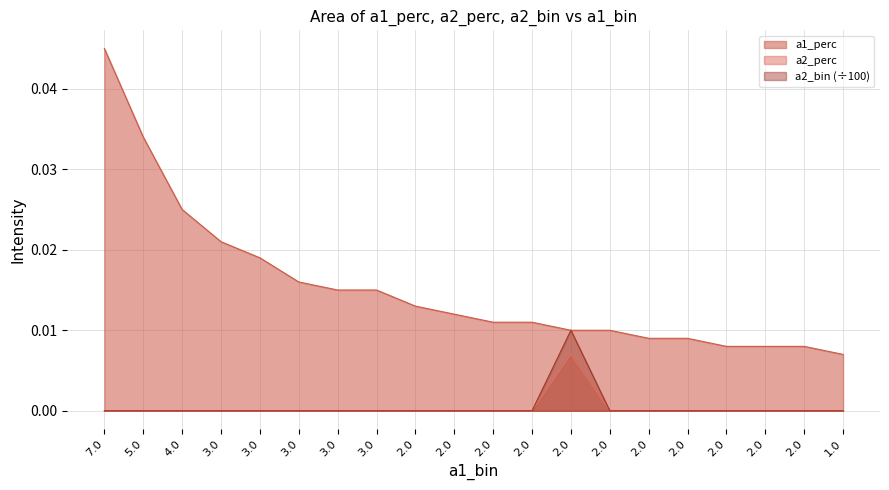

Rank the series at 3.0 from highest to lowest value.

a1_perc, a2_perc, a2_bin